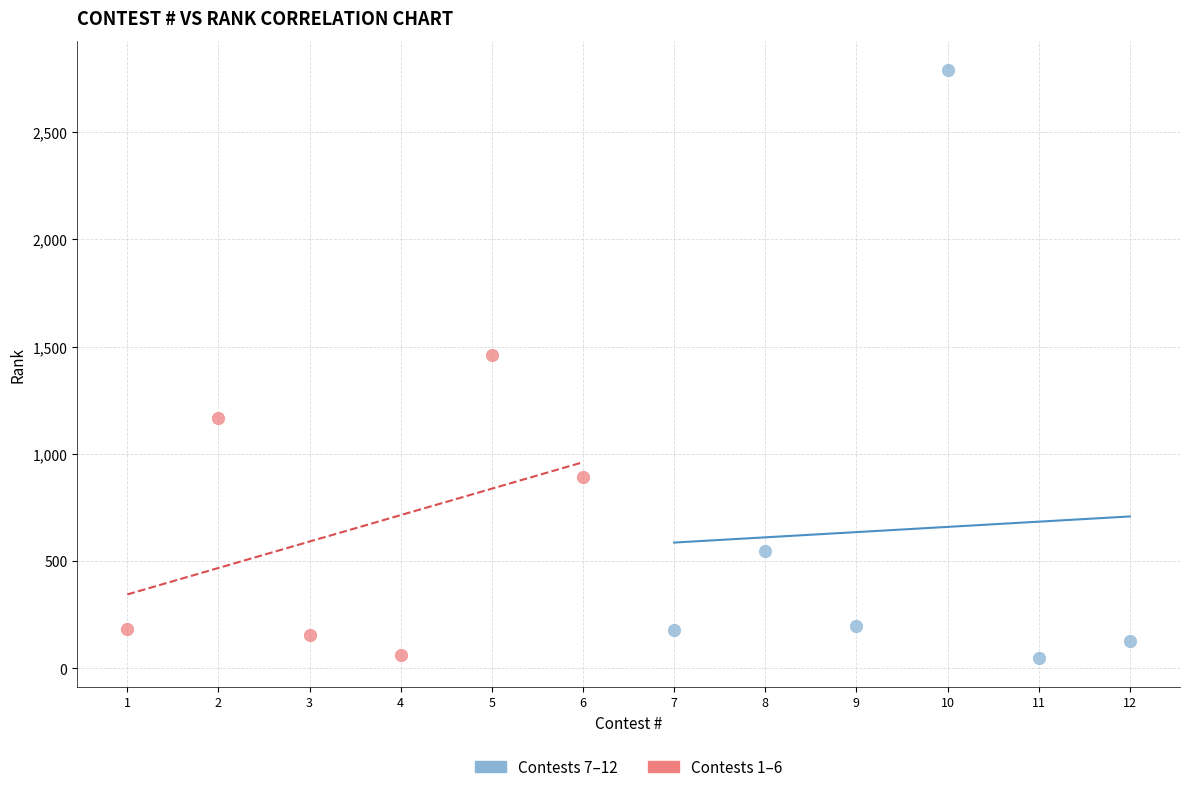

Which series reaches the maximum Y coordinate?

Contests 7–12